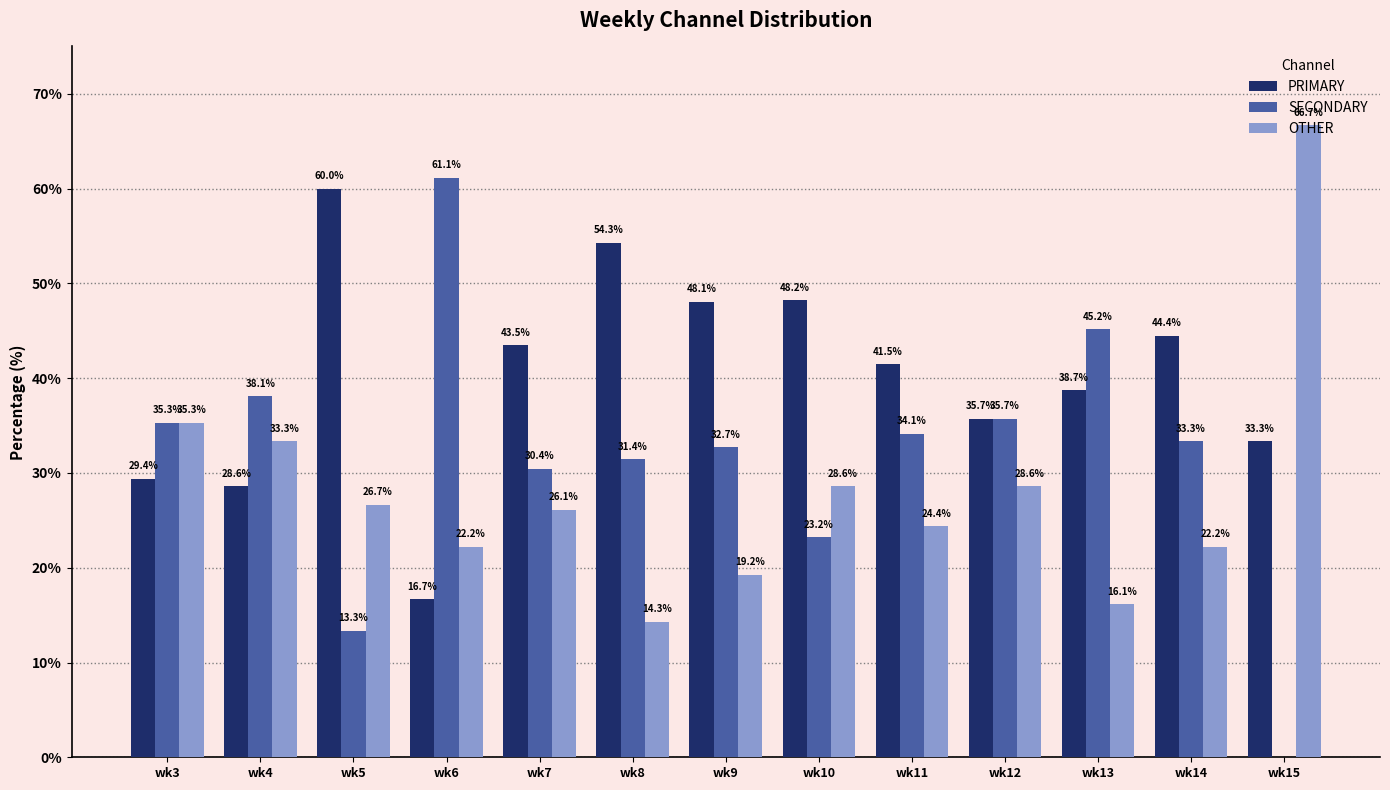

How many categories are shown in the chart?

13